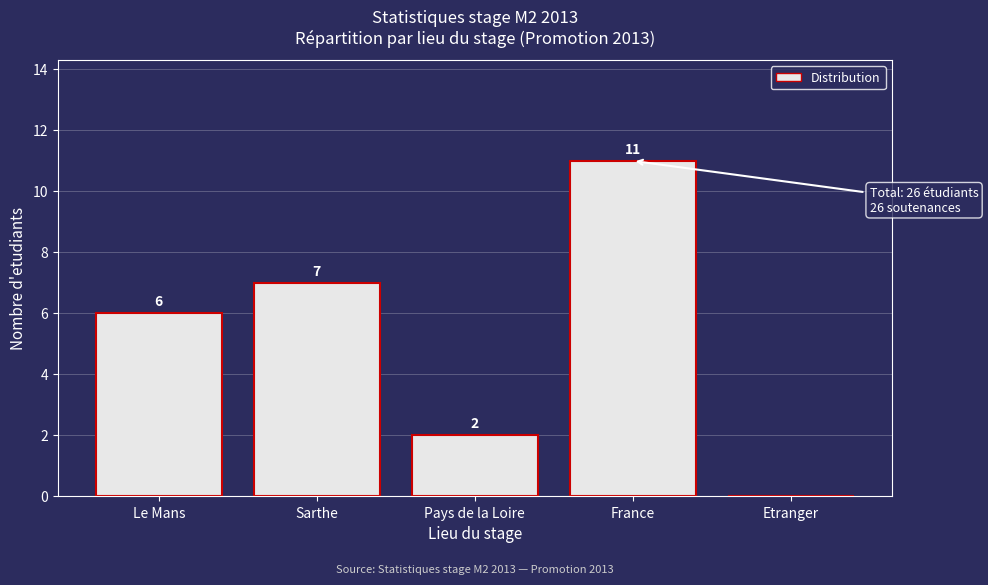

Reading left to right, transcribe all the data shown in this chart.

Le Mans=6	Sarthe=7	Pays de la Loire=2	France=11	Etranger=0